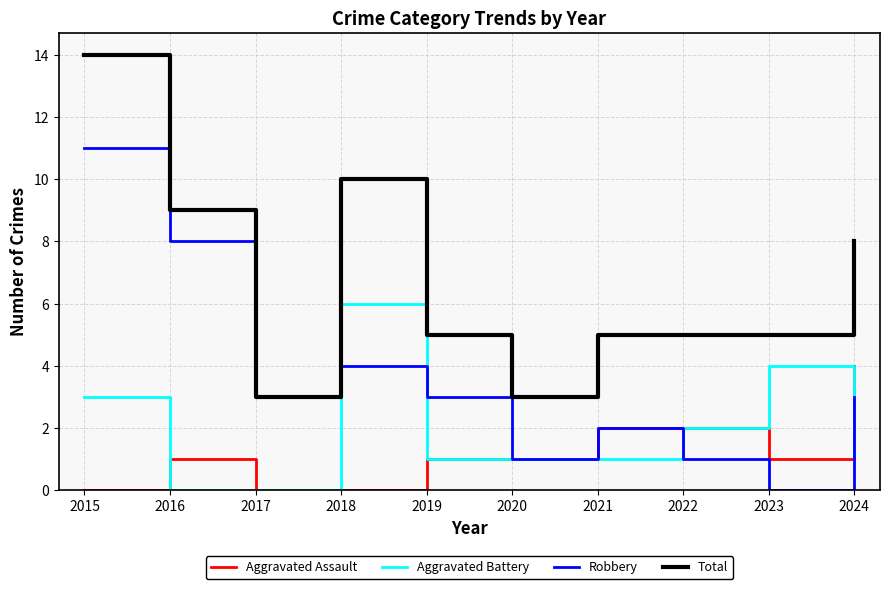

True or false: Total and Aggravated Battery cross at least once.

False